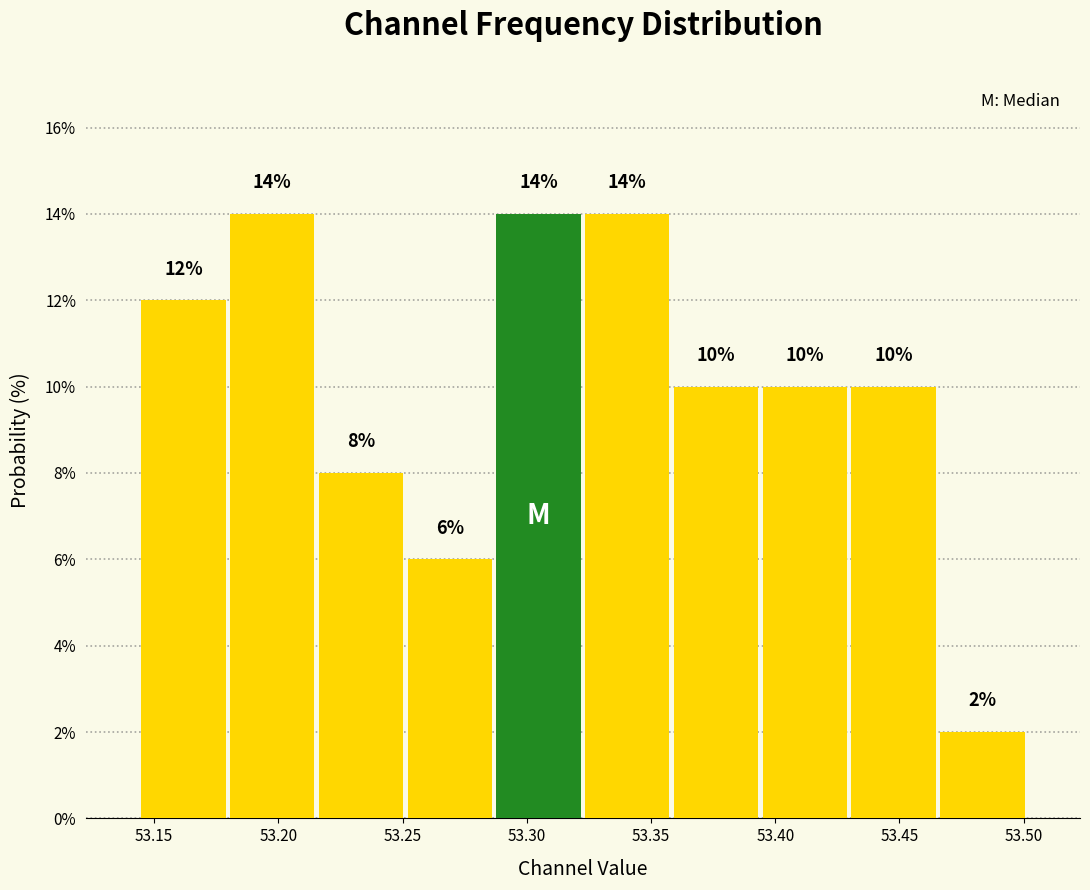

What is the height of the bar covering 53.360 to 53.395 on the x-axis? The bar edges are not printed on the chart, so give them approximately, as read against the axis.

10